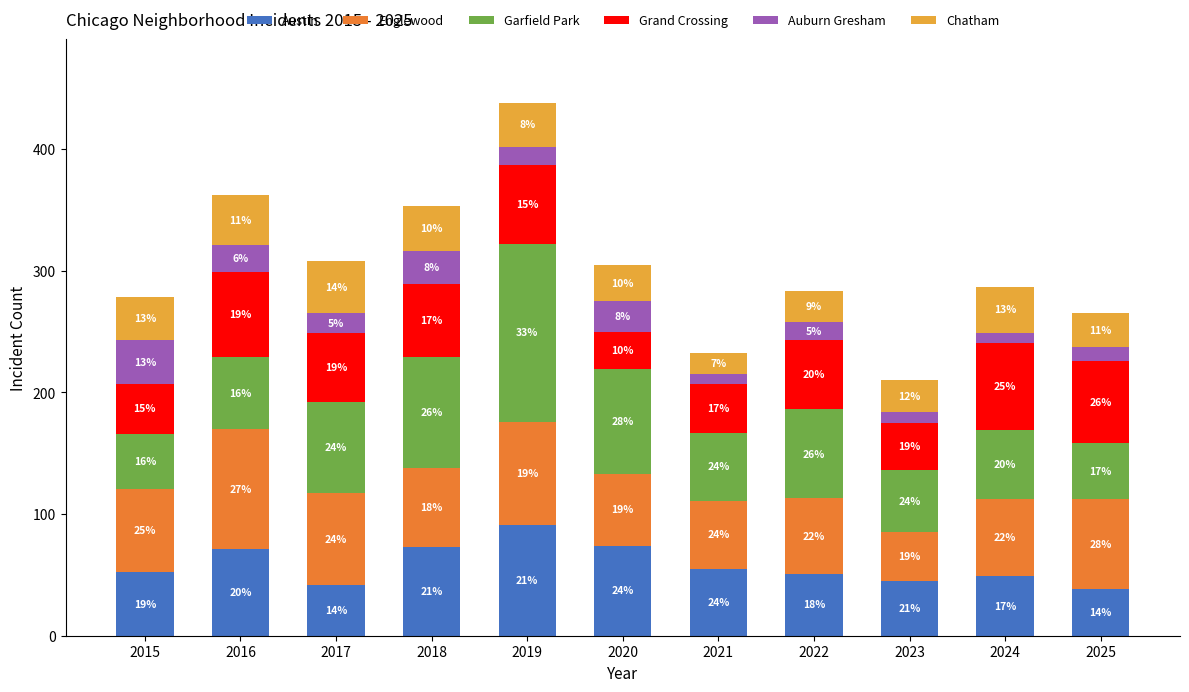

Is it true that Auburn Gresham equals 15 at 2022?

True